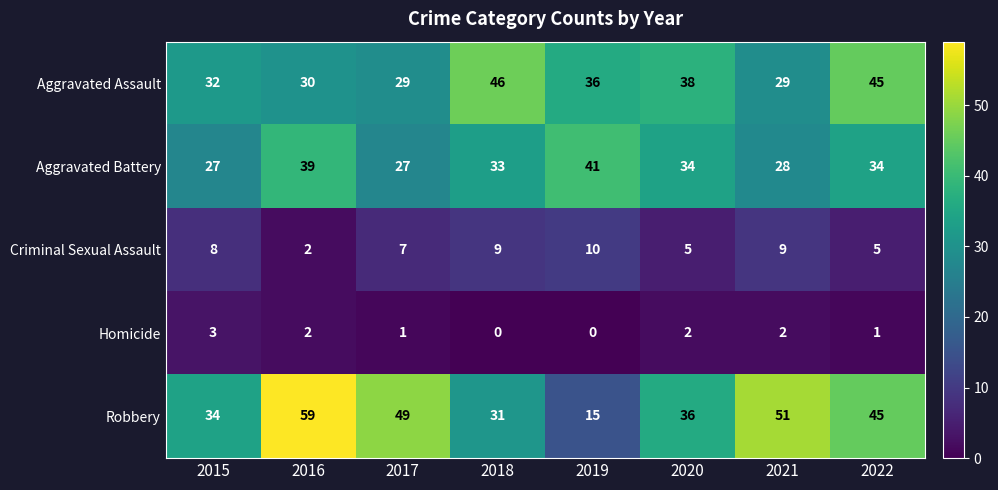

The value of Aggravated Assault at 2022 is 45. True or false?

True